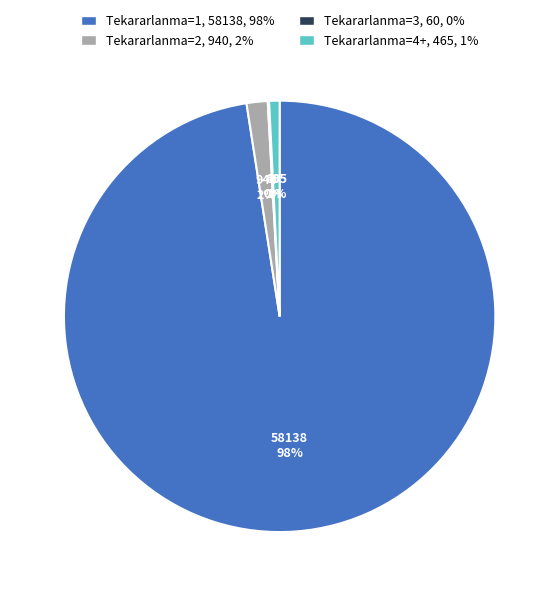

To the nearest percent, what is the average slice percentage?

25%